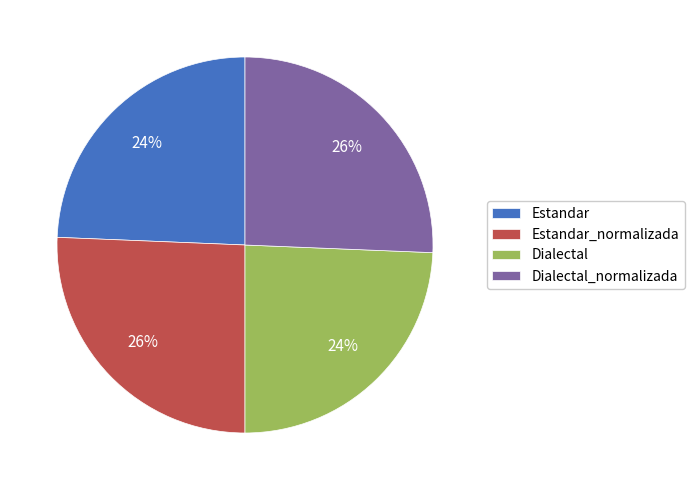

Combined, do Estandar_normalizada and Dialectal_normalizada account for over 50%?

Yes